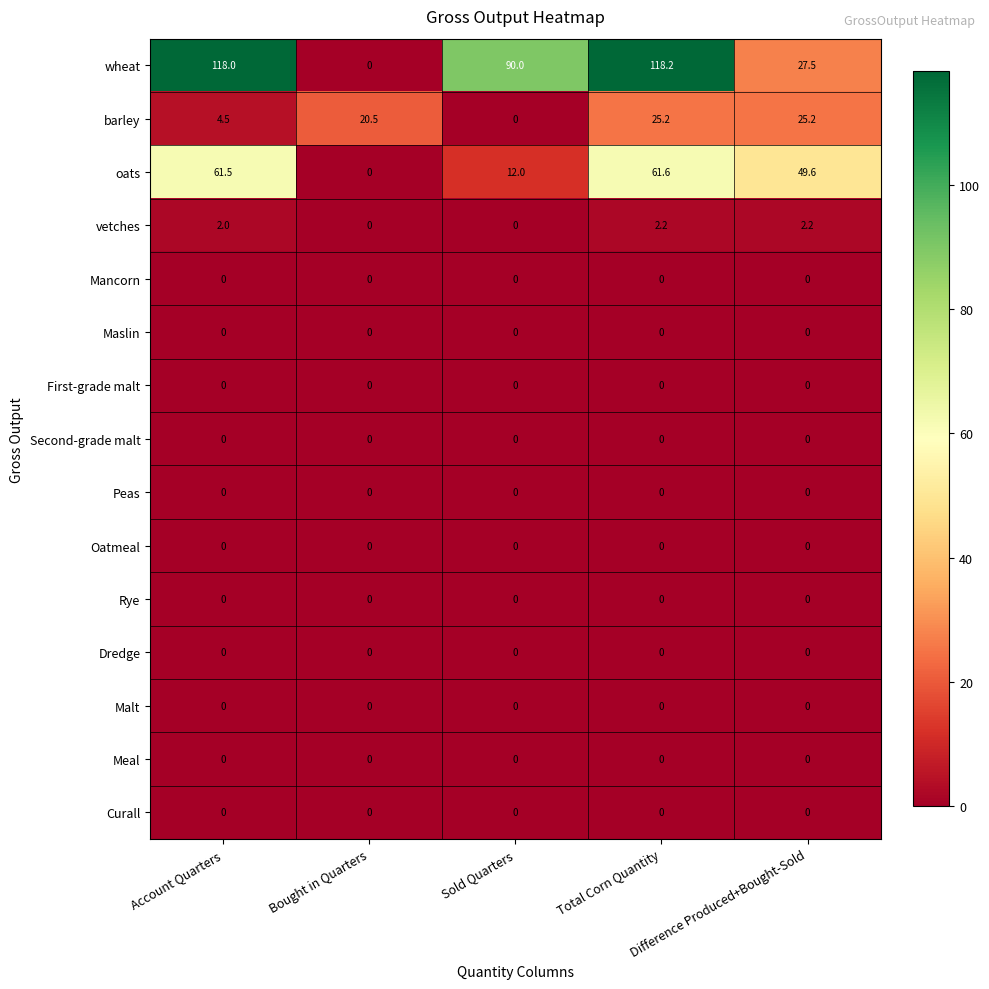

Which series has the widest spread of values?

wheat